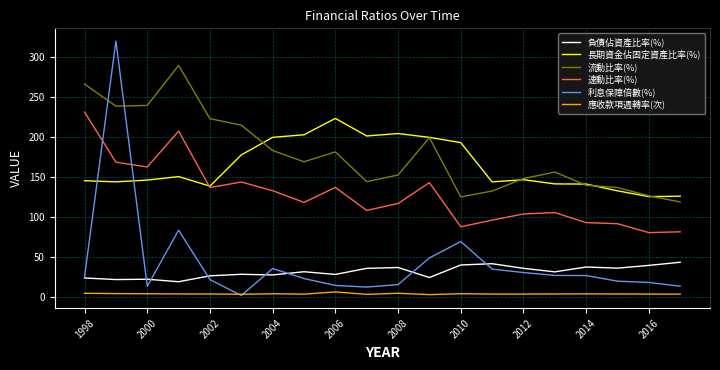

What is the maximum value shown in the chart?

320.2